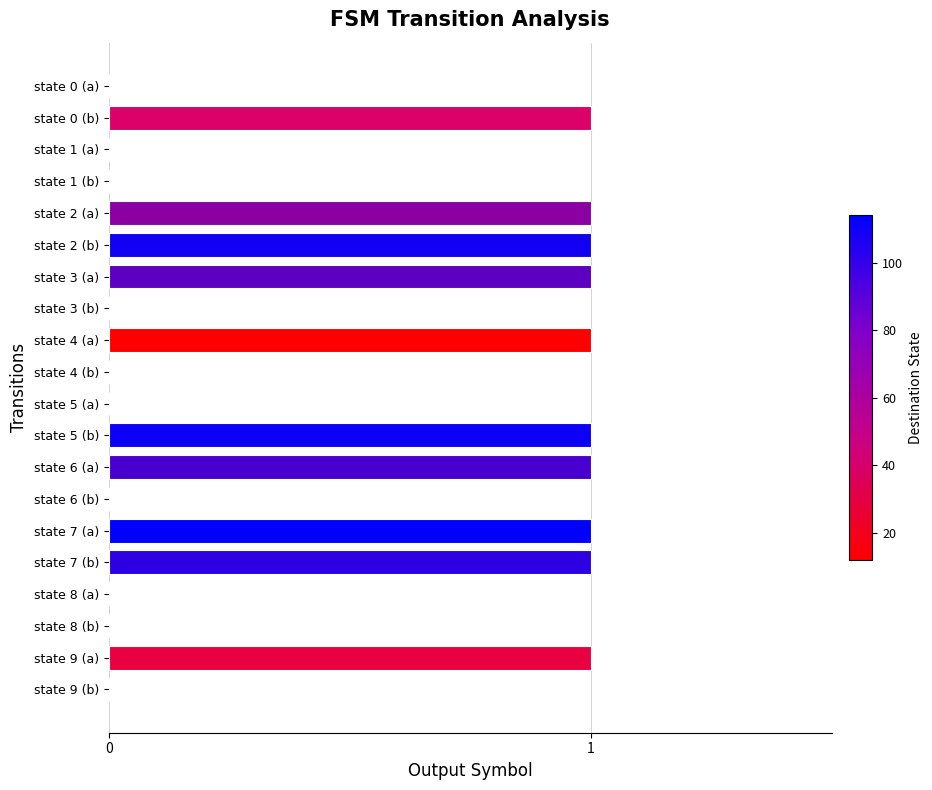

How many series are shown in this chart?

1